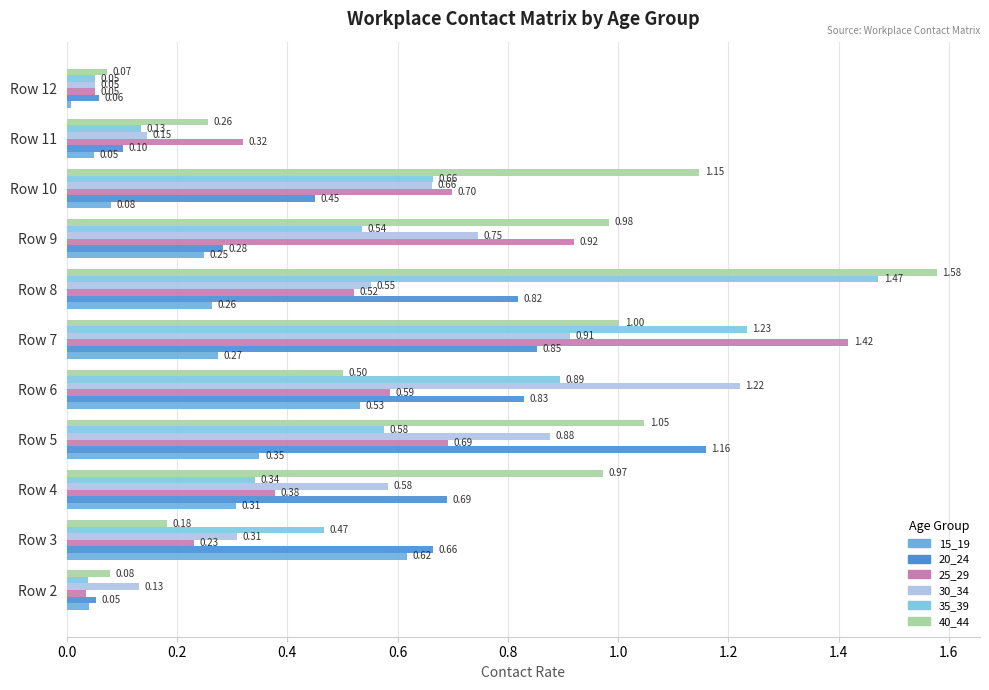

Rank the categories by 30_34 value from lowest to highest.

Row 12, Row 2, Row 11, Row 3, Row 8, Row 4, Row 10, Row 9, Row 5, Row 7, Row 6